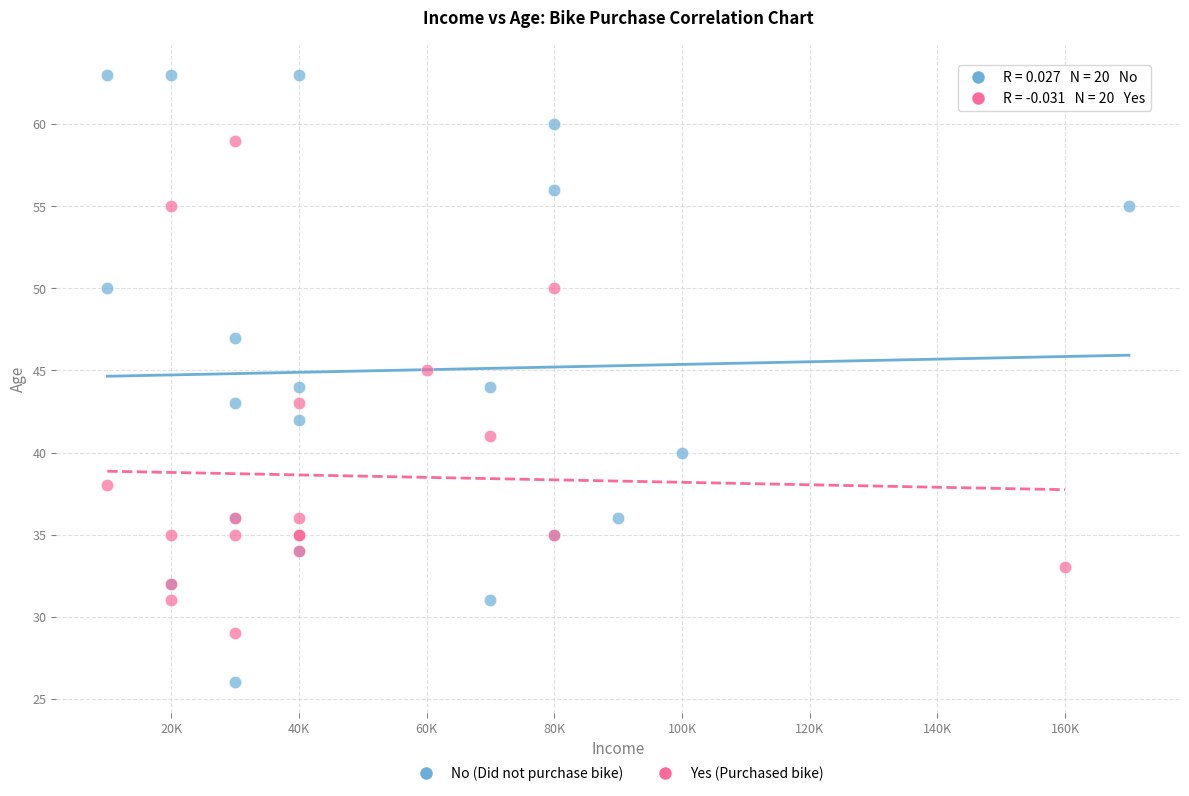

Which series has the widest spread of Y values?

No (Did not purchase bike)